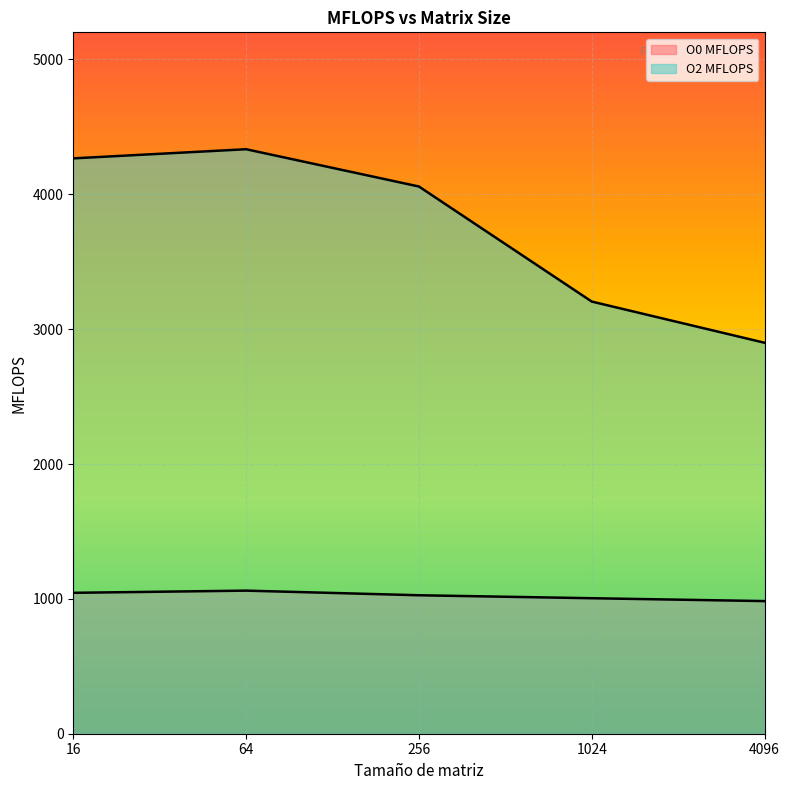

Count the number of categories in the chart.

5